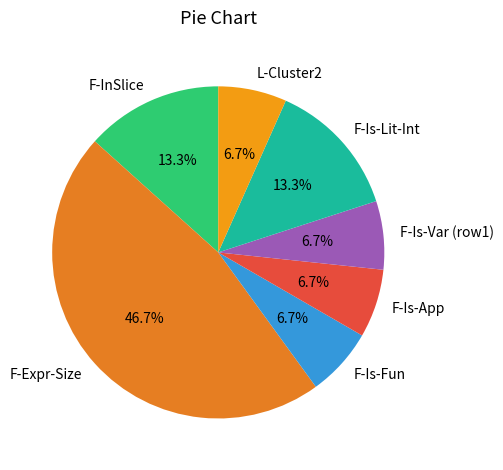

What is the largest slice in the pie chart?

F-Expr-Size